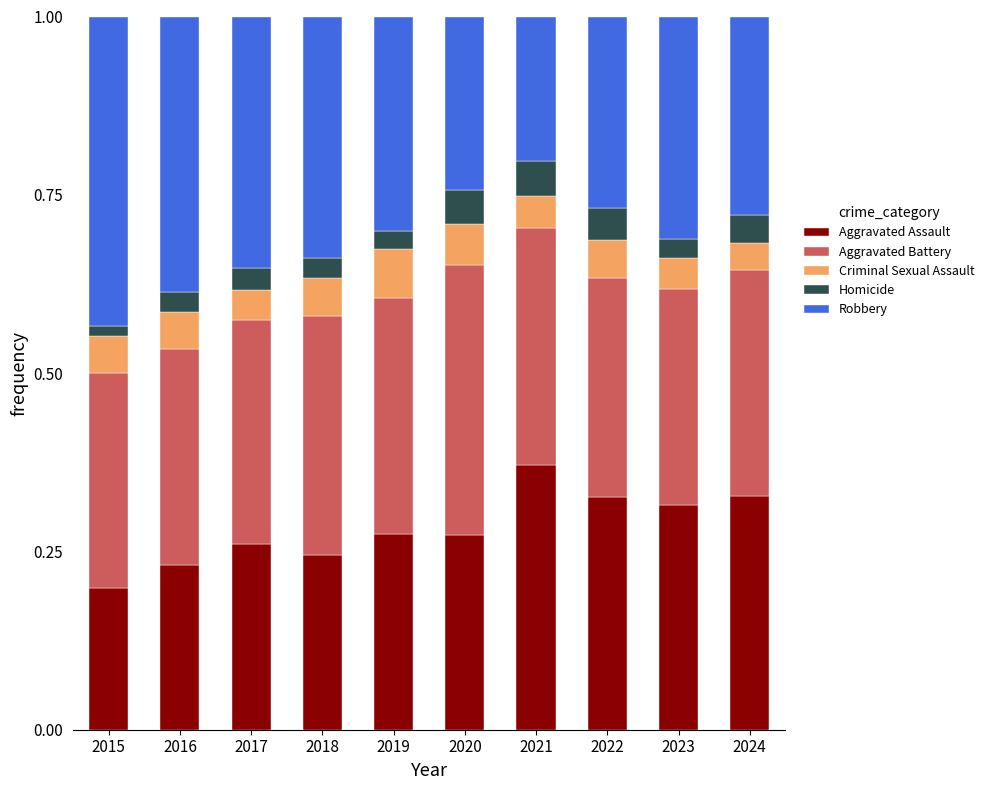

What is the sum of all Aggravated Assault values?

2.8